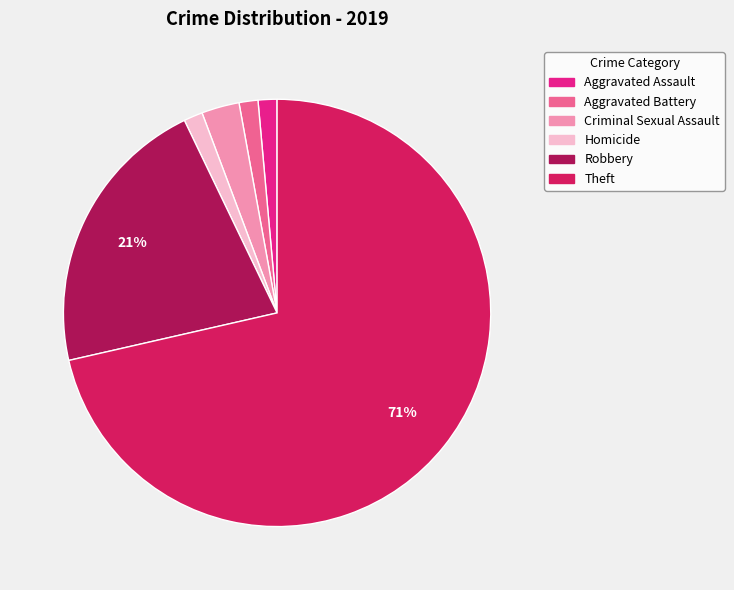

Which category has the biggest portion of the pie?

Theft